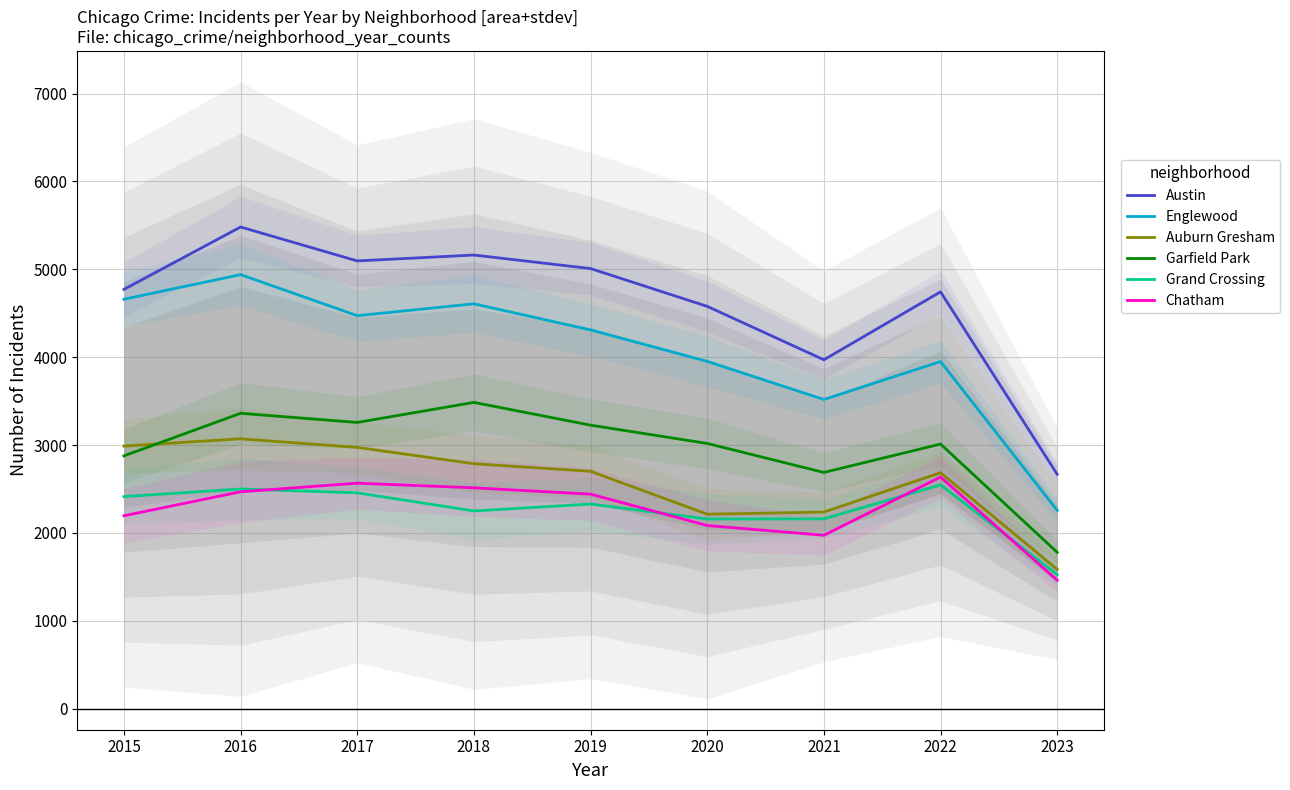

What is the average value of the Grand Crossing series?

2260